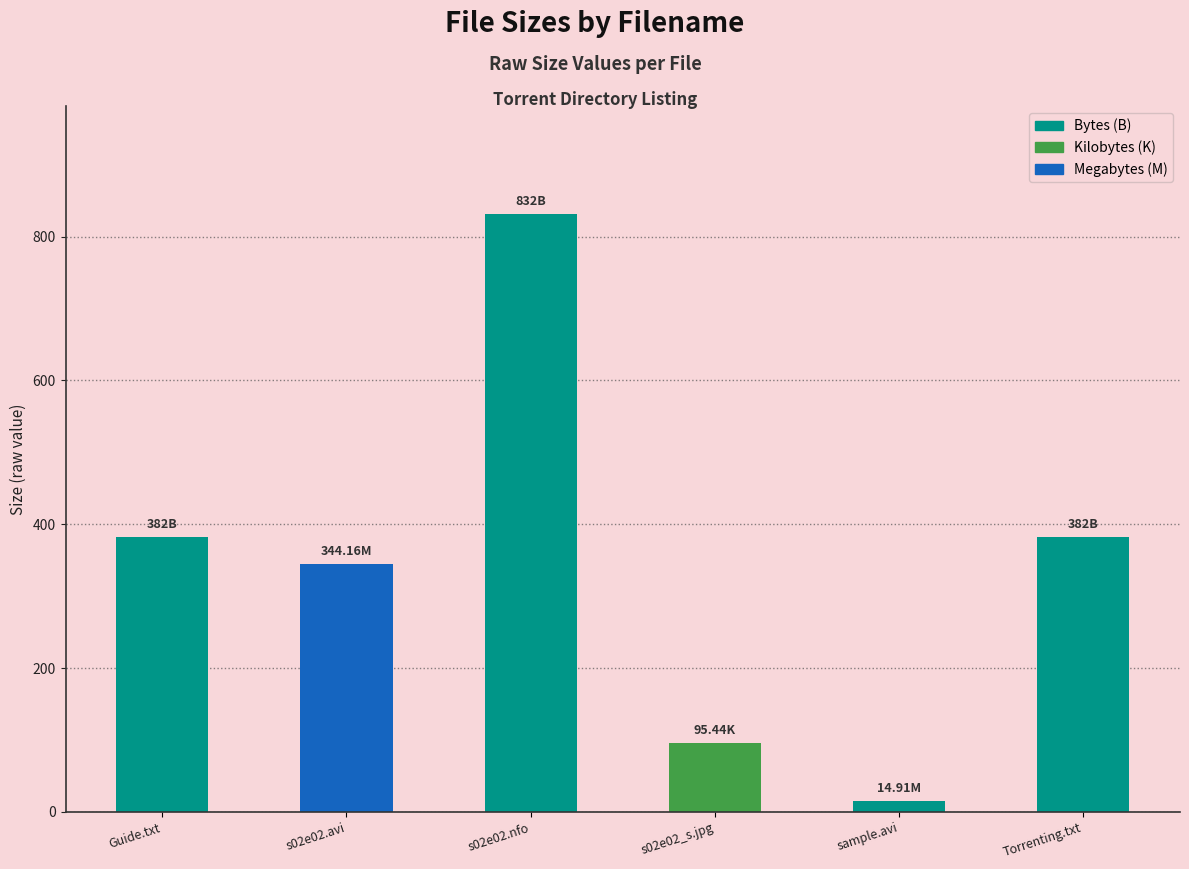

Approximately how many times larger is the value at s02e02.avi compared to sample.avi?

23.1